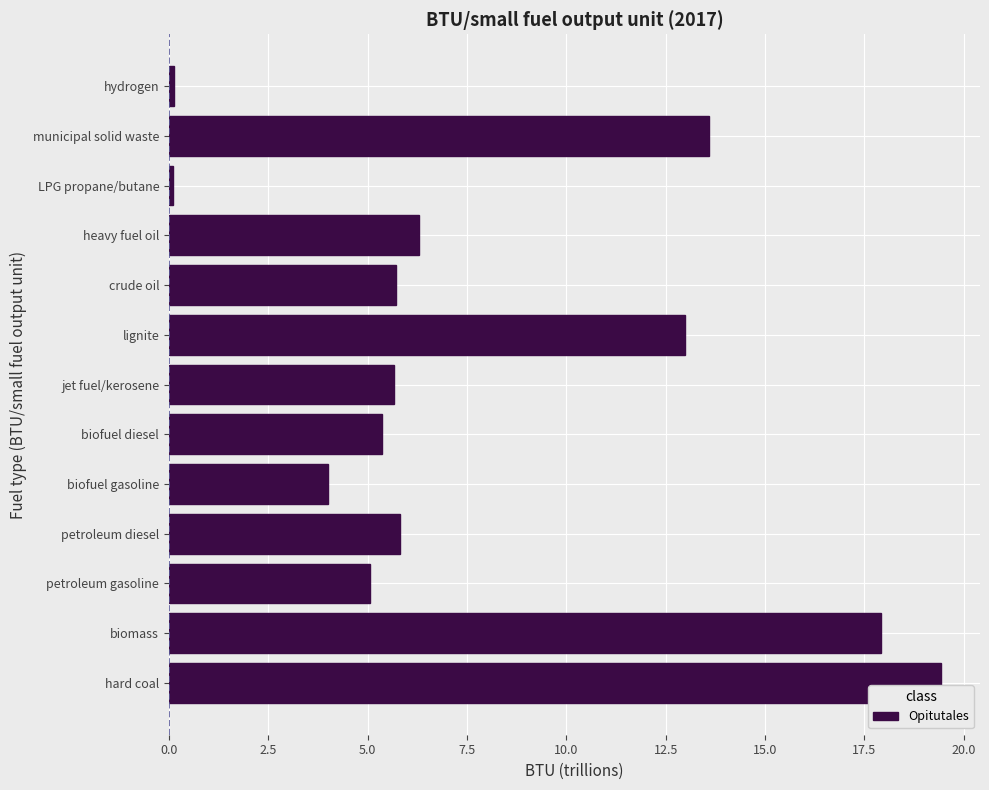

Reading top to bottom, what are all the values shown in this chart?

0.1	13.6	0.1	6.3	5.7	13.0	5.7	5.4	4.0	5.8	5.1	17.9	19.4